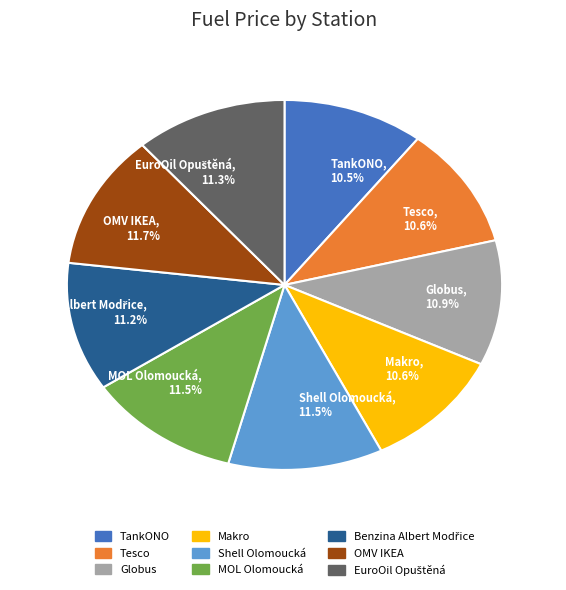

To the nearest percent, what is the difference between the largest and smallest slice percentages?

1%